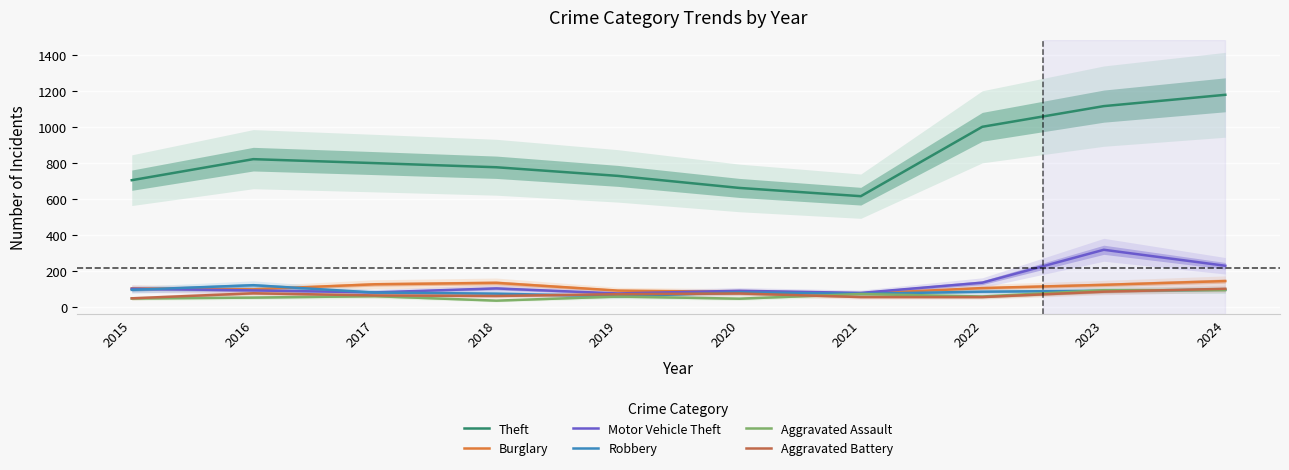

Is it true that Robbery equals 29 at 2018?

False